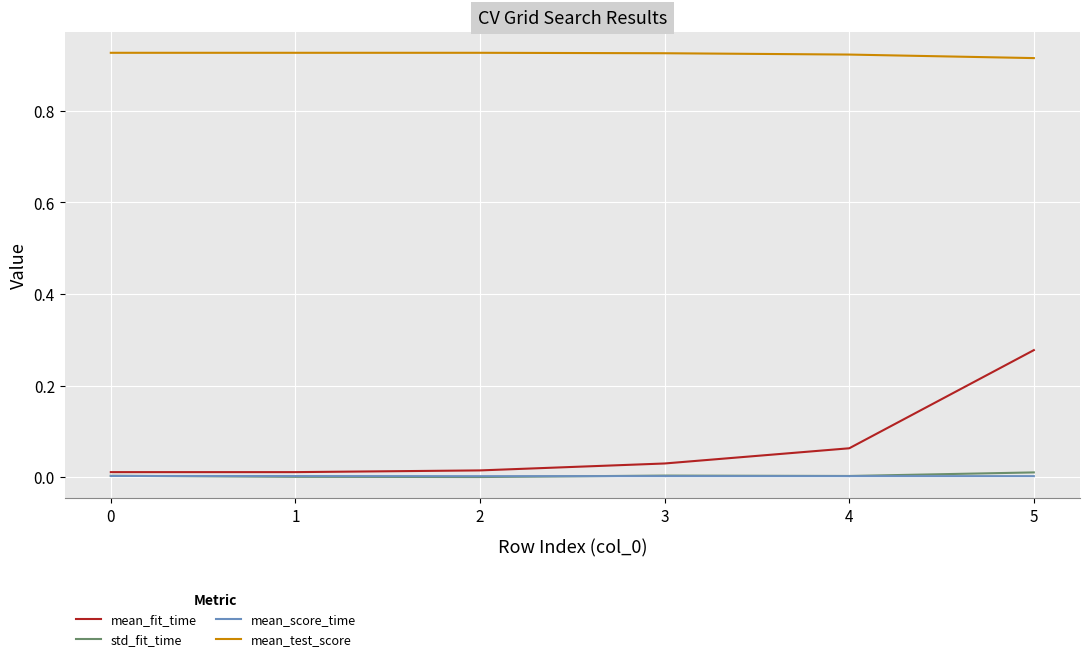

True or false: mean_test_score has a value of 0.6 at 4.

False